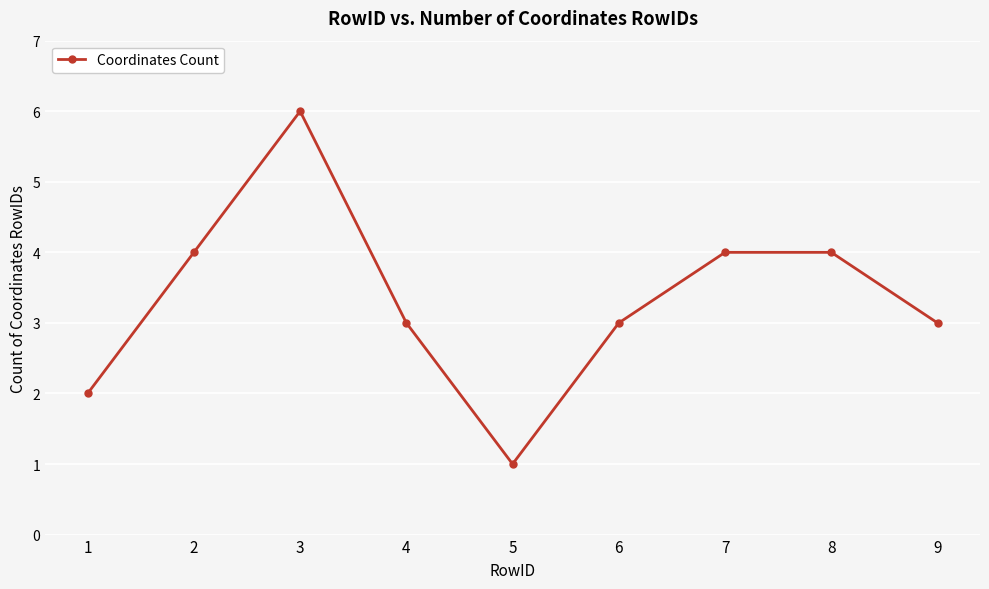

Count the number of data series in this chart.

1